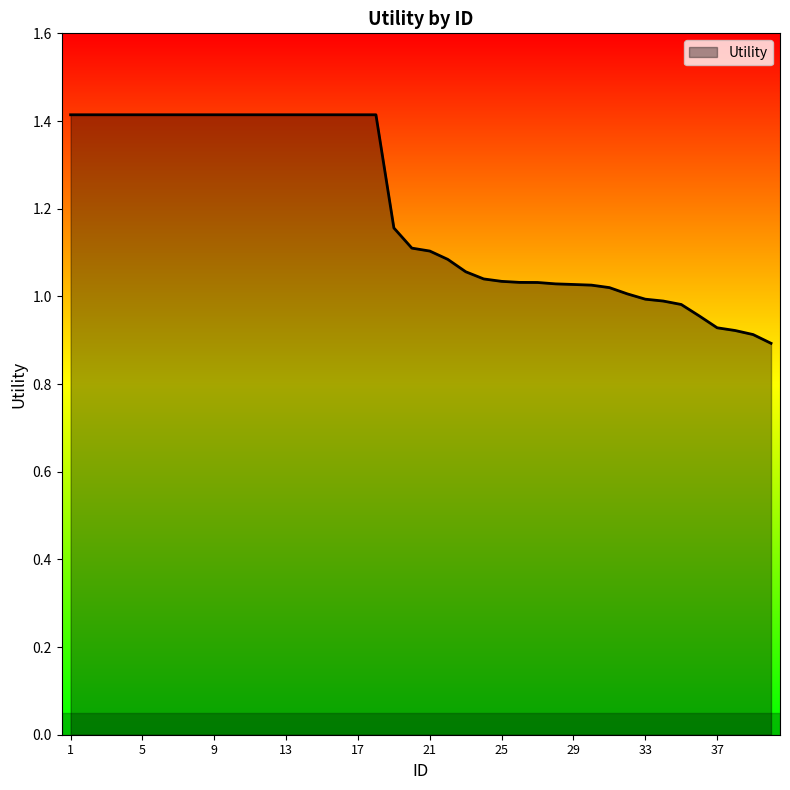

What is the value of the 35th point from the left?

1.0